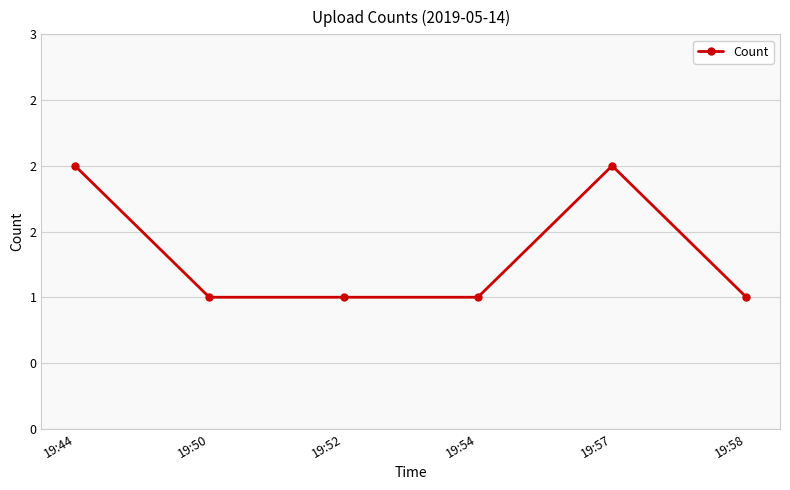

At which category does the data reach its first local peak?

19:57